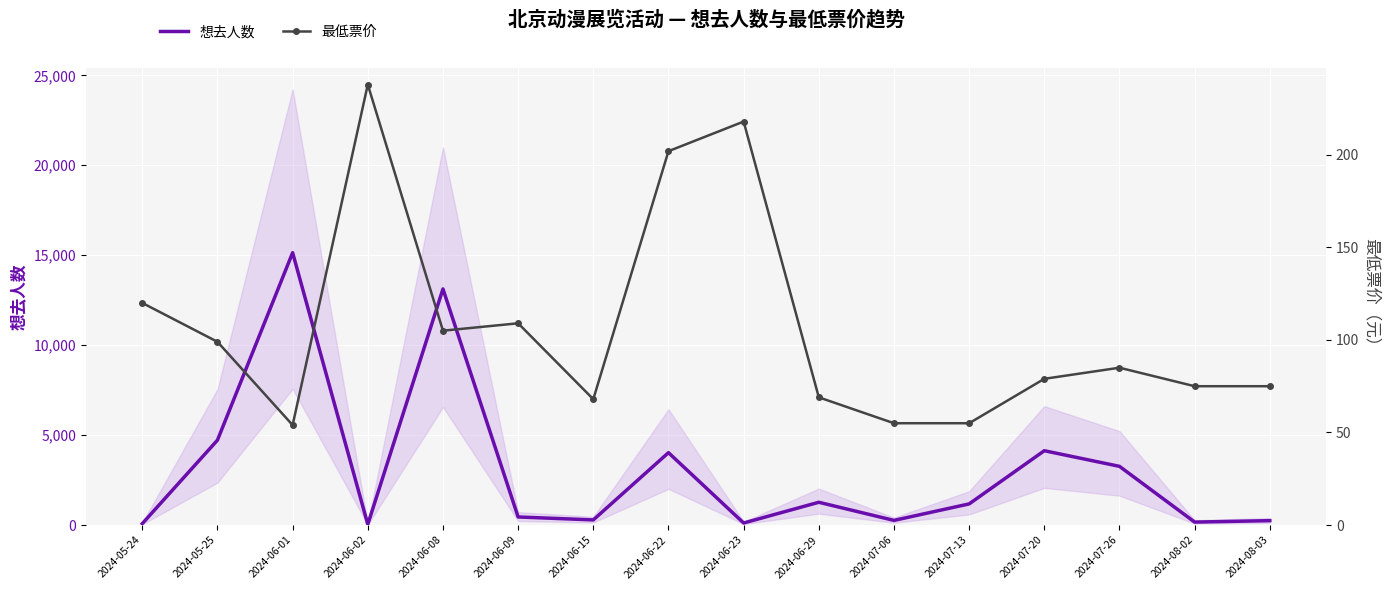

What is the total value across all series at 2024-08-03?

318